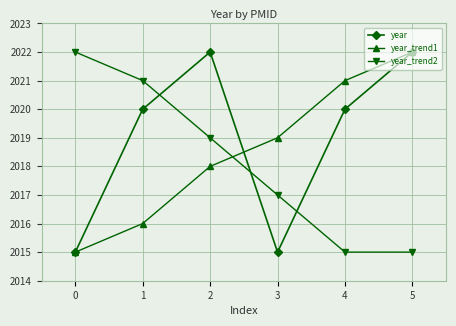

Between 0 and 2, which series saw the biggest shift?

year